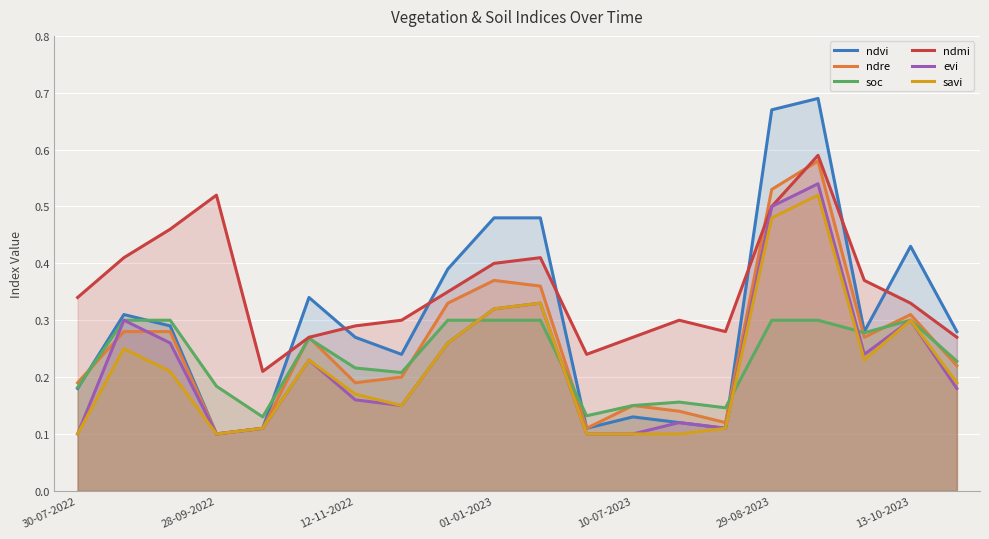

Which series has the largest total across all categories?

ndmi